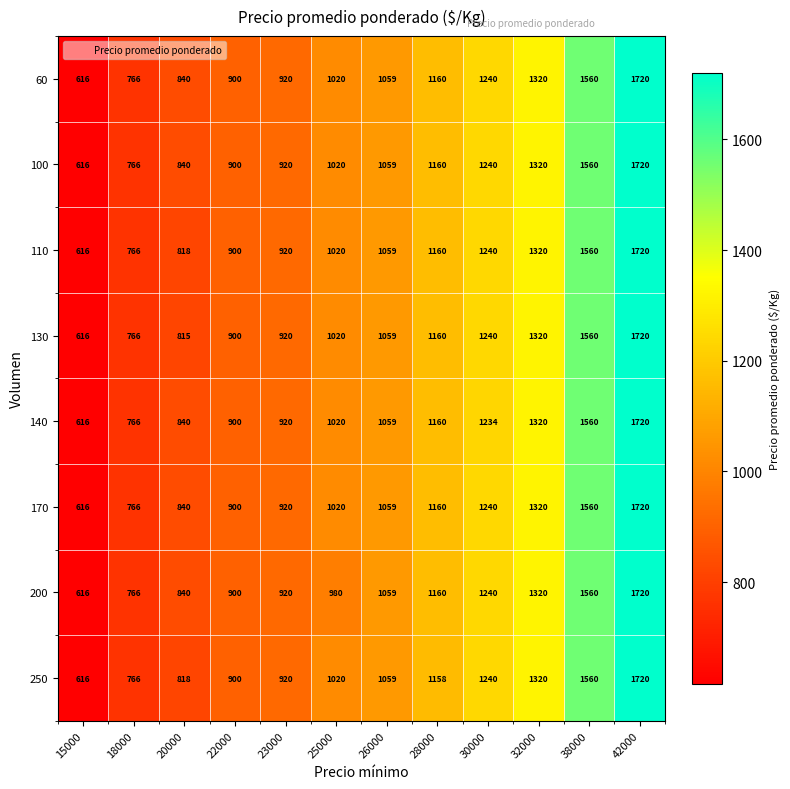

List the labels in order of 60 value, largest first.

42000, 38000, 32000, 30000, 28000, 26000, 25000, 23000, 22000, 20000, 18000, 15000